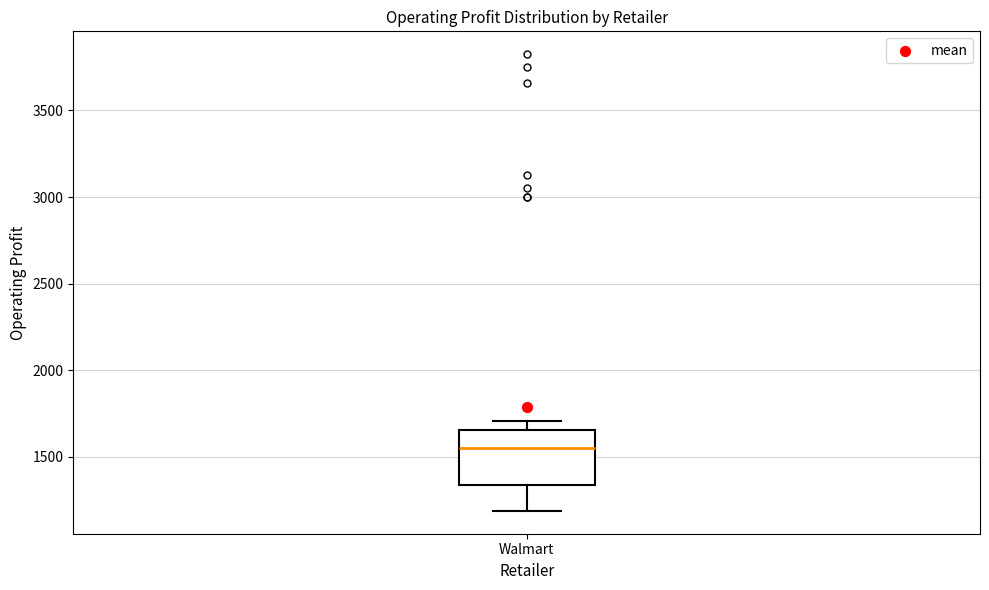

Read this box plot against the y-axis: the position of the median line, the range covered by the box, and the ends of both whiskers. The values are not printed on the chart, so give them approximately, as read against the axis.

median 1550, box 1350 to 1650, whiskers 1200 to 1700